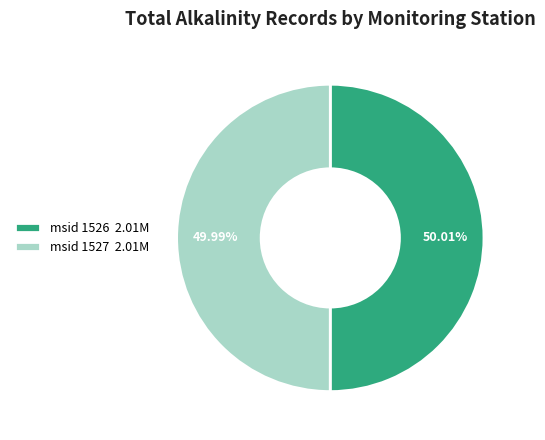

Is there a majority slice in this chart?

Yes